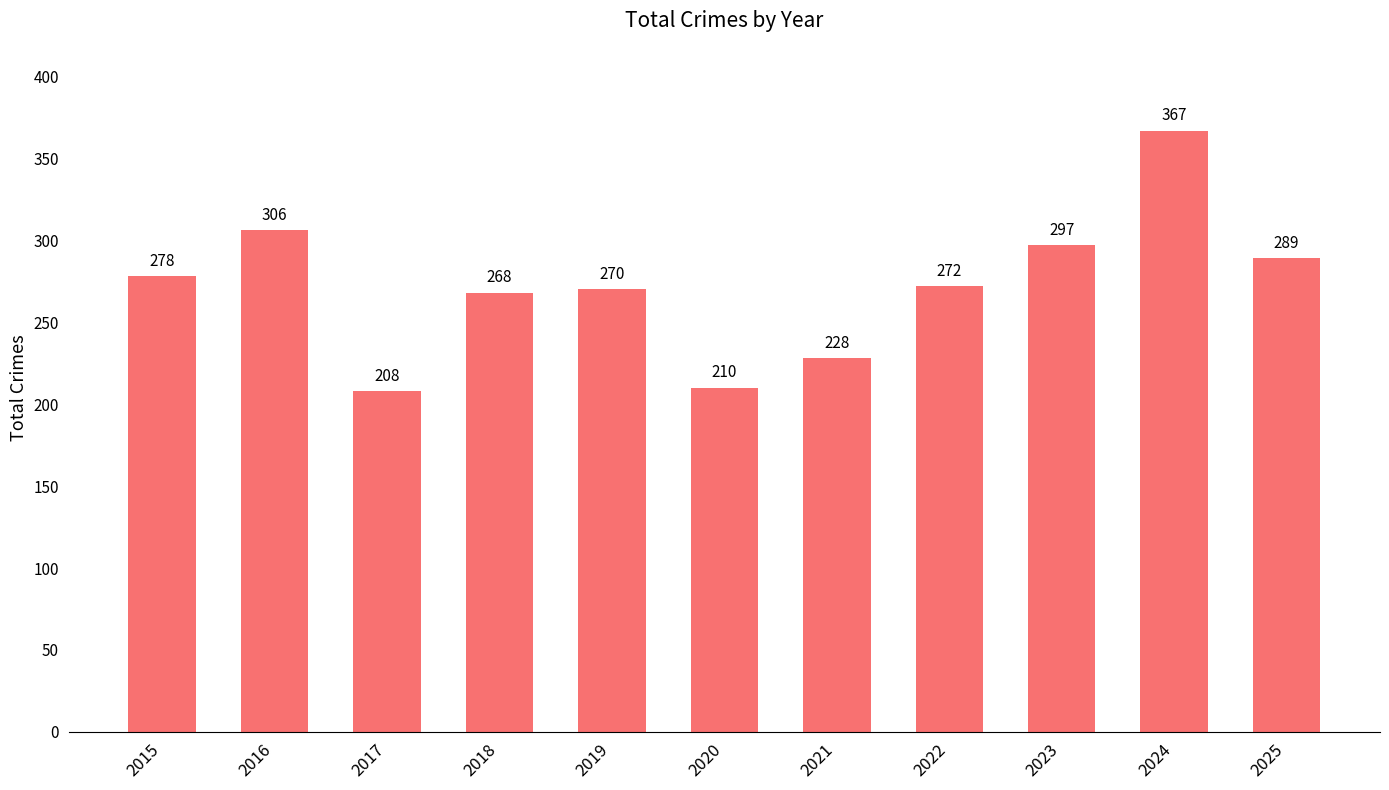

Rank the categories by value from highest to lowest.

2024, 2016, 2023, 2025, 2015, 2022, 2019, 2018, 2021, 2020, 2017